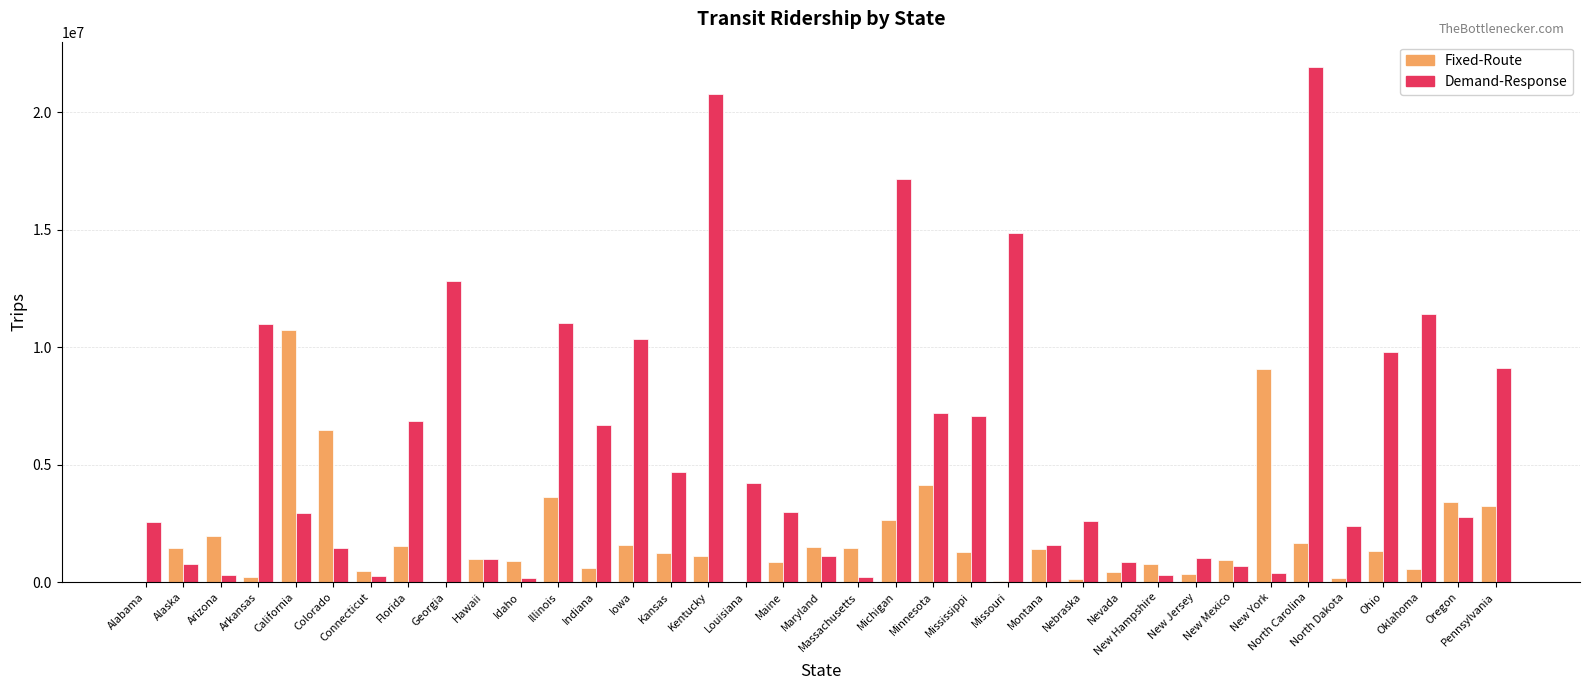

What is the approximate value of Fixed-Route at Illinois?

3627418